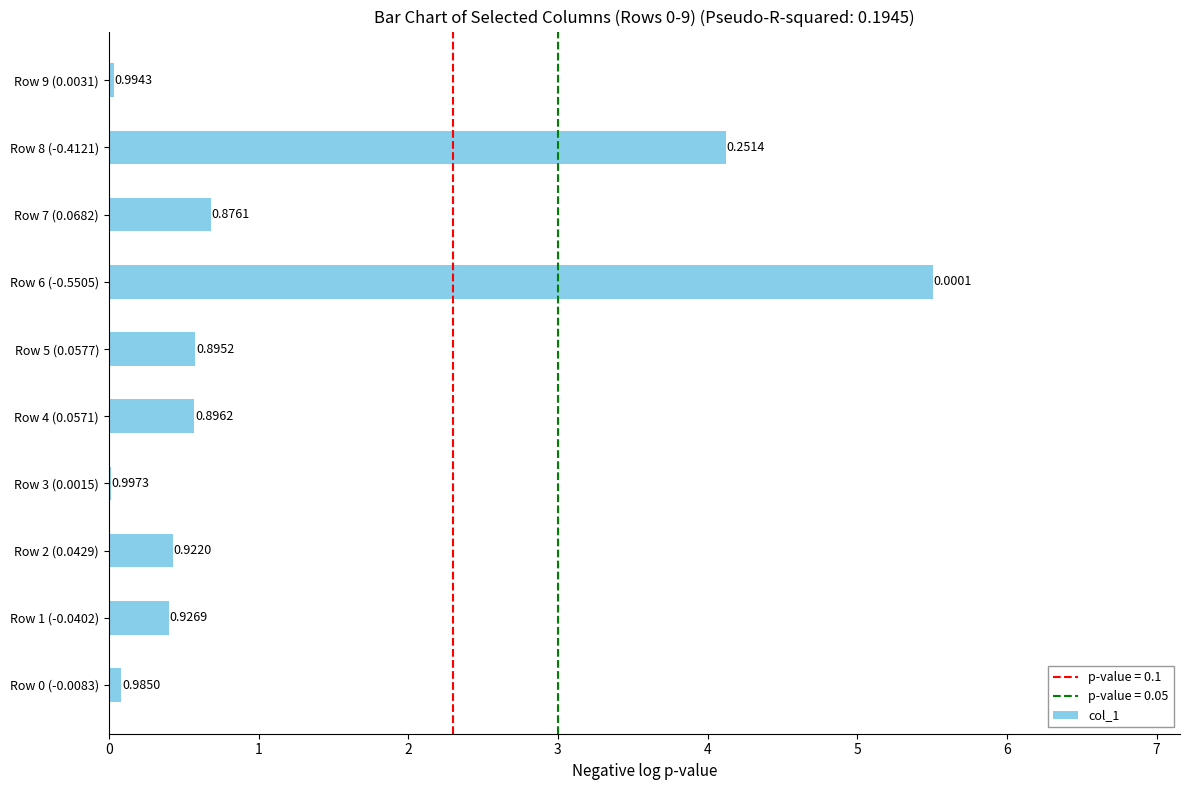

Are the bars horizontal?

Yes